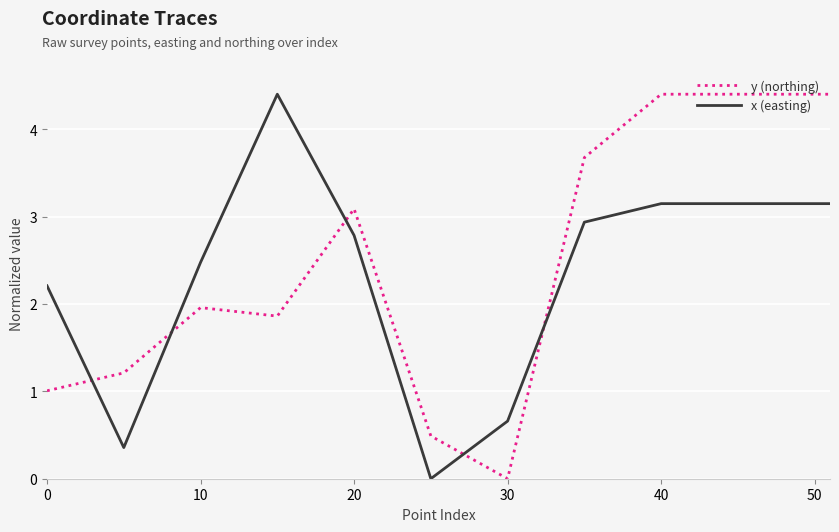

Which series ends up on top after the final intersection of x (easting) and y (northing)?

y (northing)